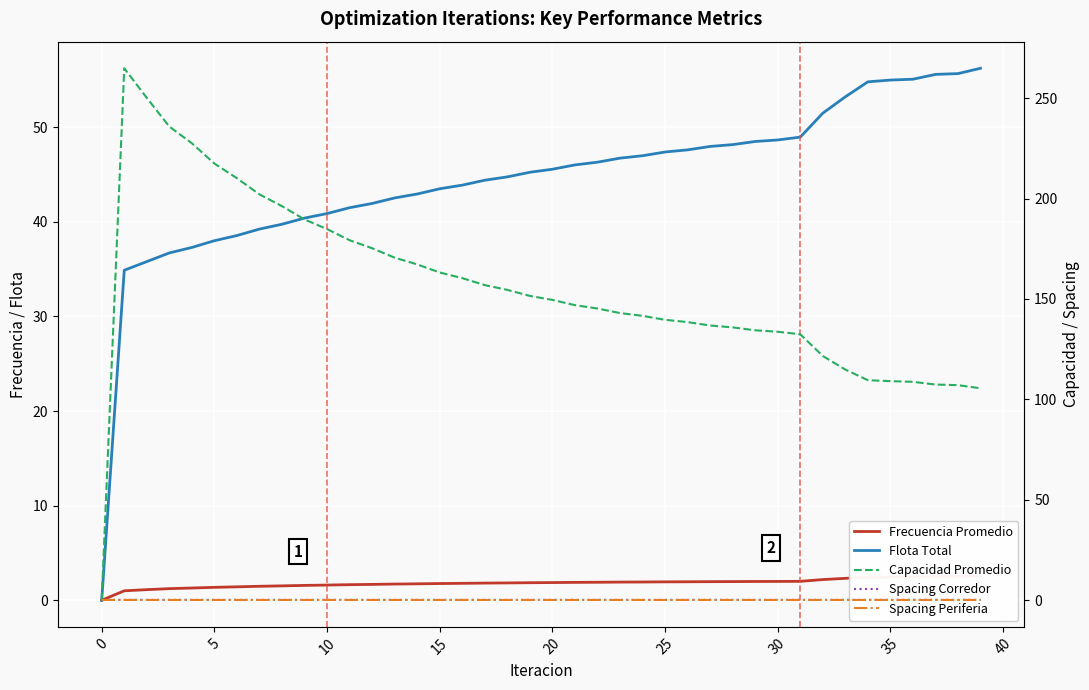

True or false: Frecuencia Promedio has more than 0 interior local peaks.

False